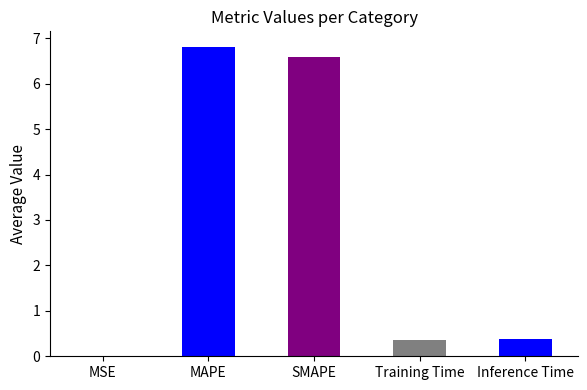

What is the sum of all values?

14.1